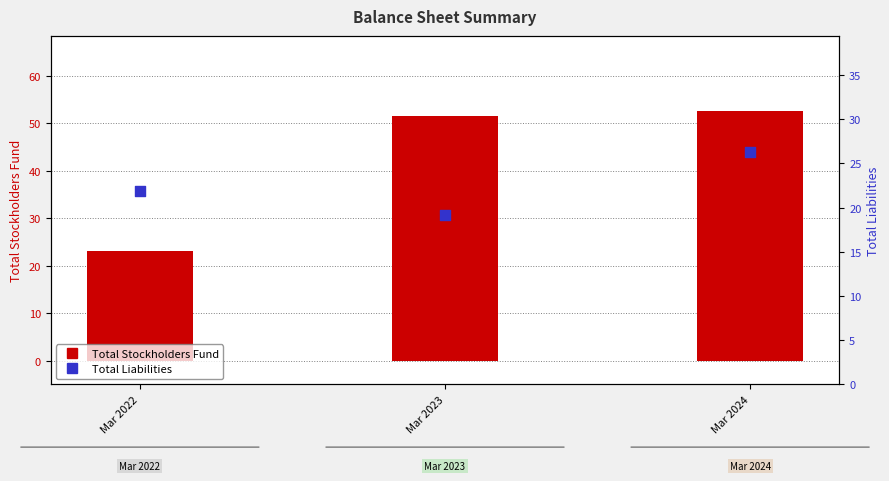

Which series reaches the minimum Y coordinate?

Total Liabilities